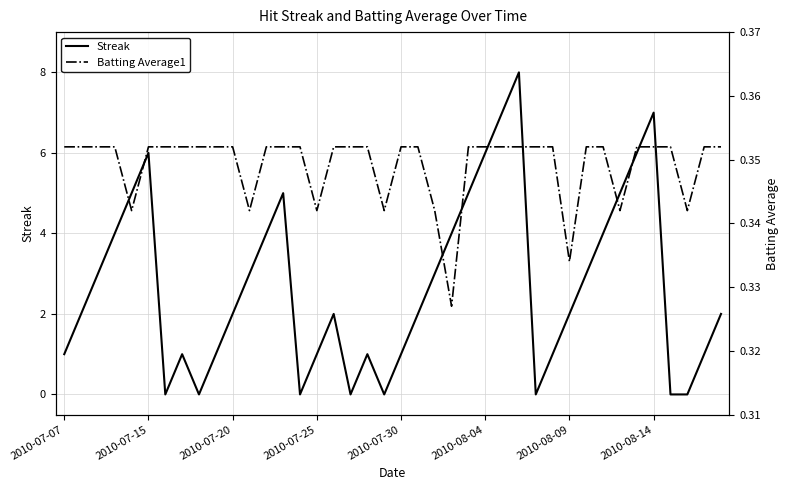

What position from the left is 26?

27